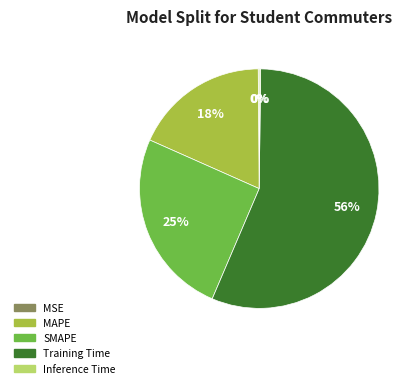

Combined, do MAPE and SMAPE account for over 50%?

No